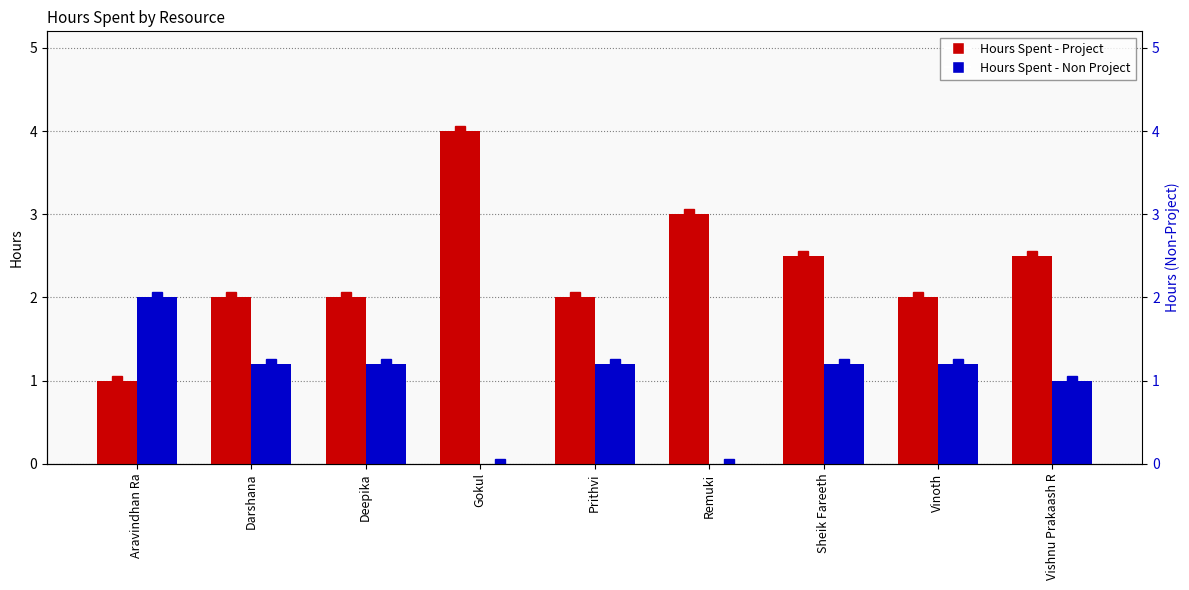

At which category is the sum across all series the highest?

Gokul